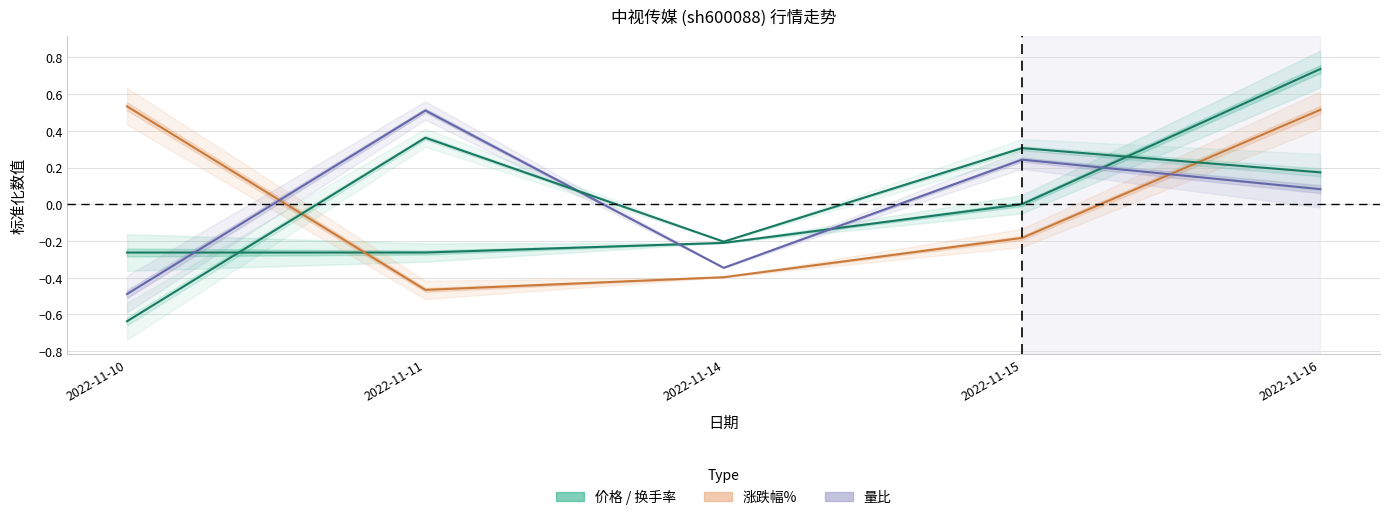

At which category is the sum across all series the highest?

2022-11-16